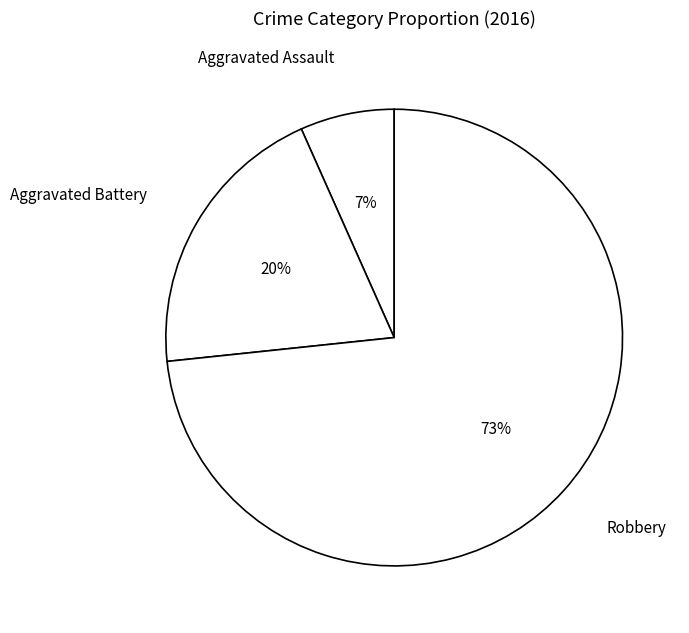

To the nearest percent, what is the average slice percentage?

33%